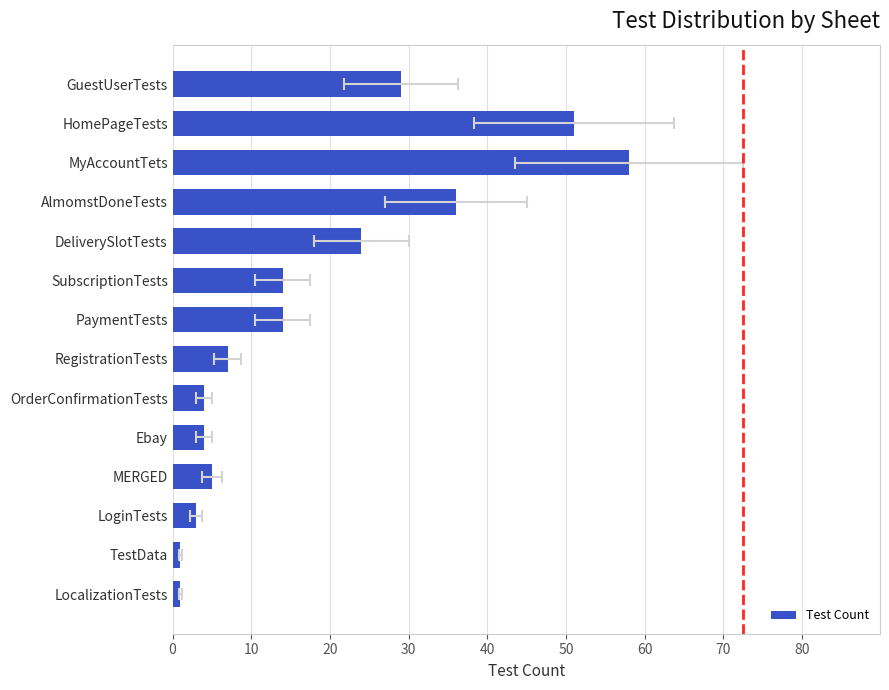

Does the chart contain stacked bars?

No